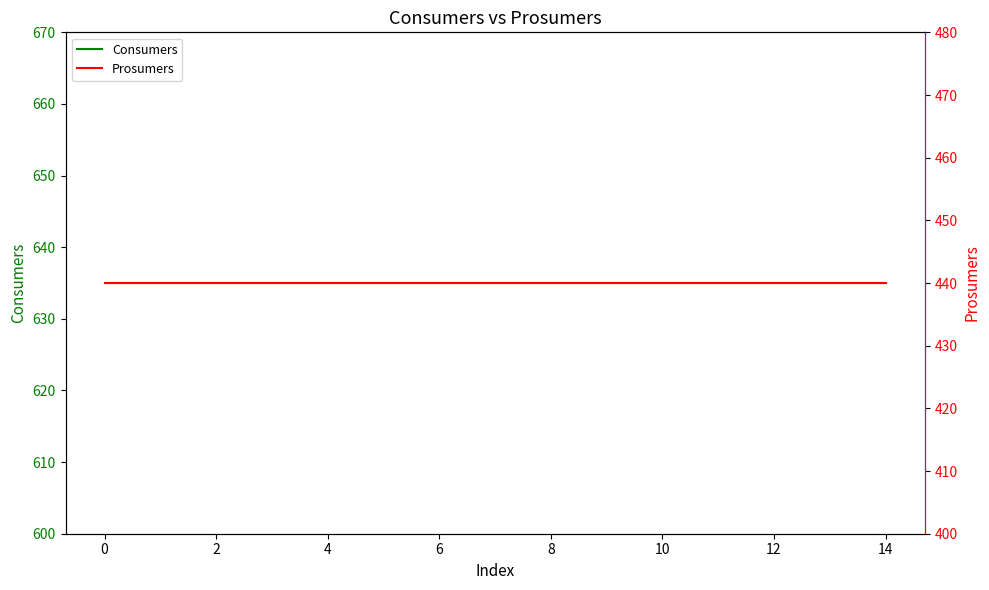

Read the Prosumers value at 12.

440